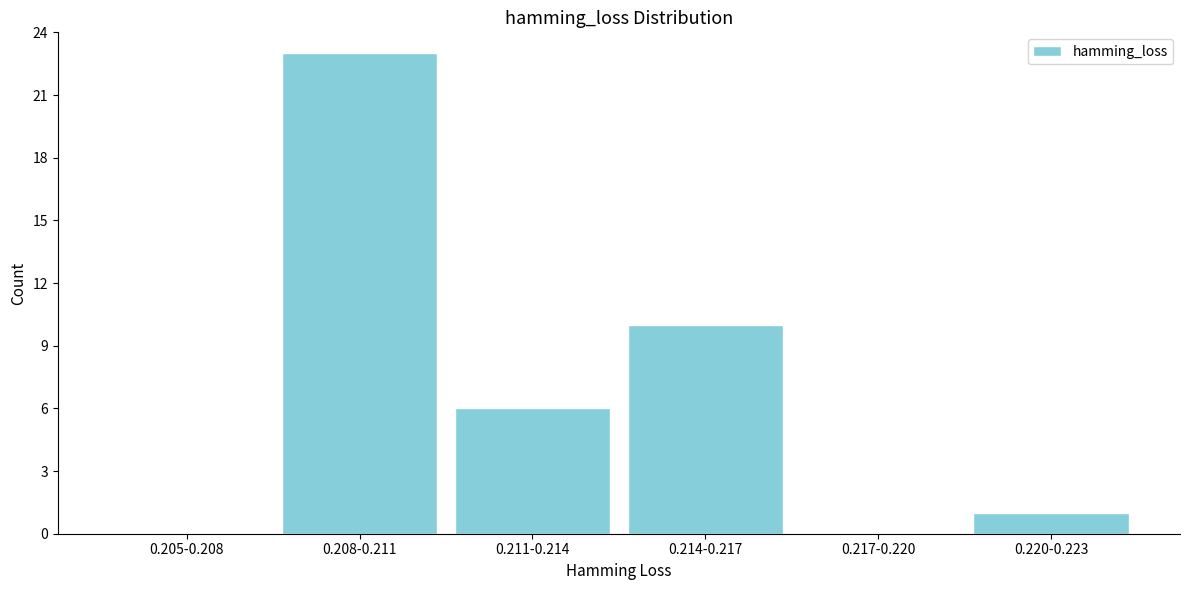

Reading left to right, what are all the values shown in this chart?

0.205-0.208=0	0.208-0.211=23	0.211-0.214=6	0.214-0.217=10	0.217-0.220=0	0.220-0.223=1